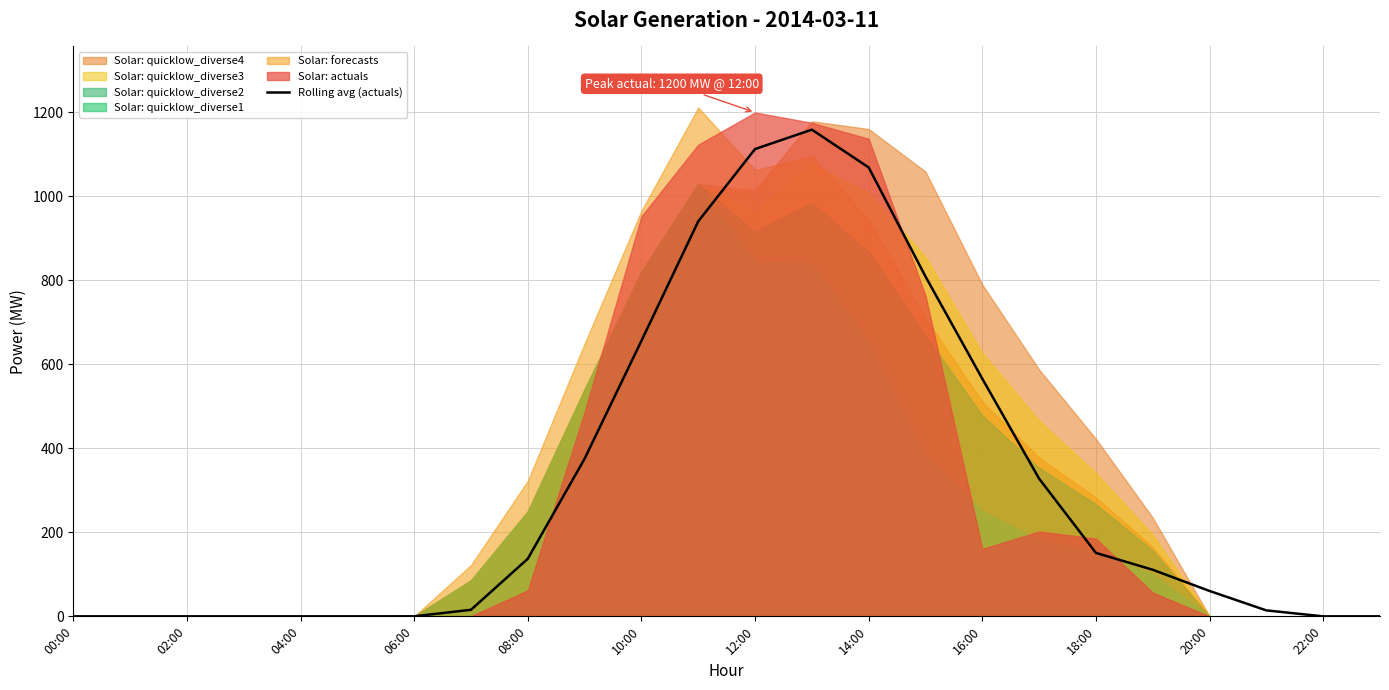

How many categories are shown in the chart?

24